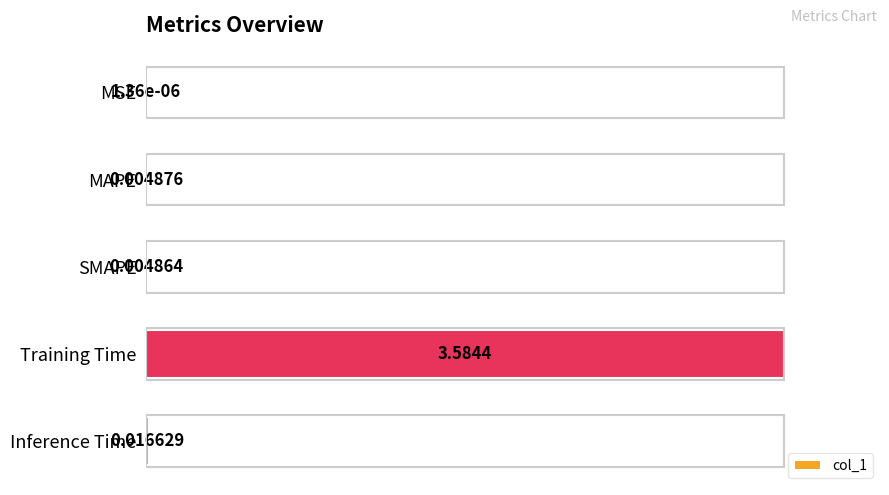

Which has a higher value, SMAPE or MAPE?

MAPE